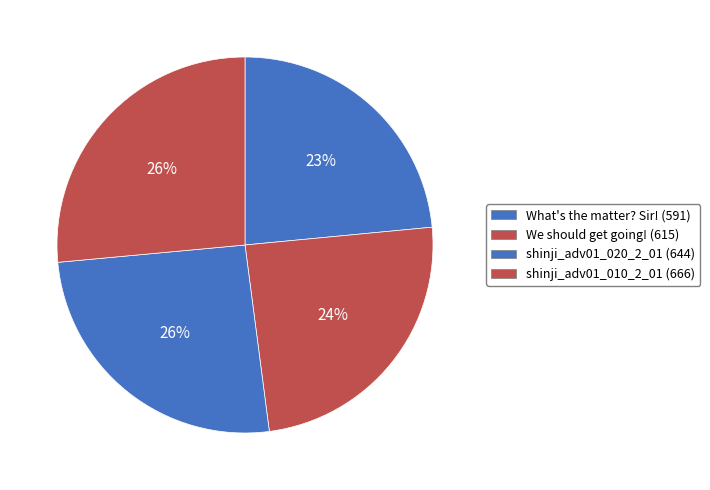

What percentage is the shinji_adv01_020_2_01 slice, to the nearest percent?

26%